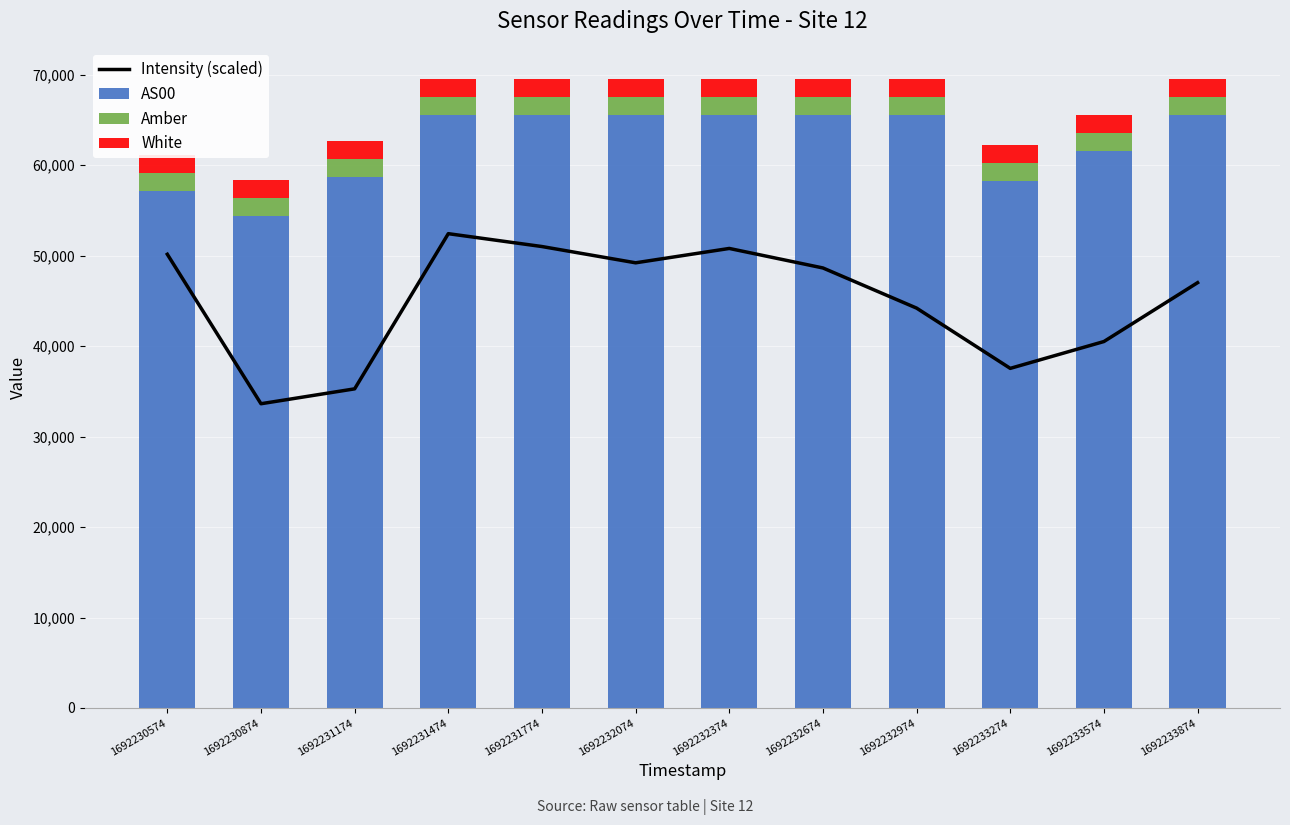

What is the total value across all series at 1692231174?

97998.2